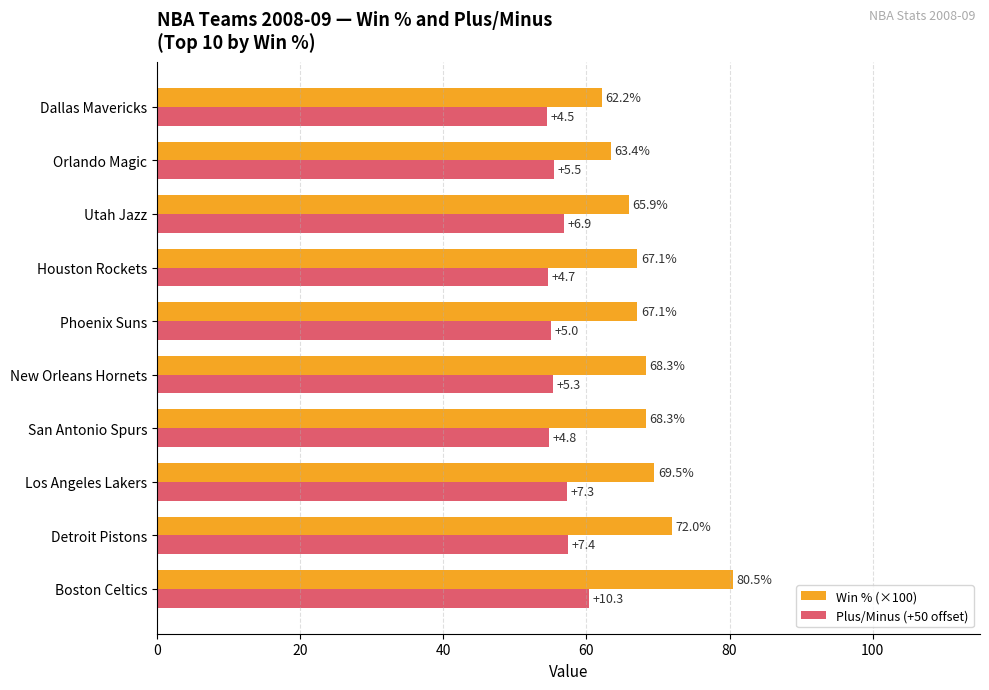

Rank the series by their average value, from lowest to highest.

Plus/Minus (+50 offset), Win % (×100)